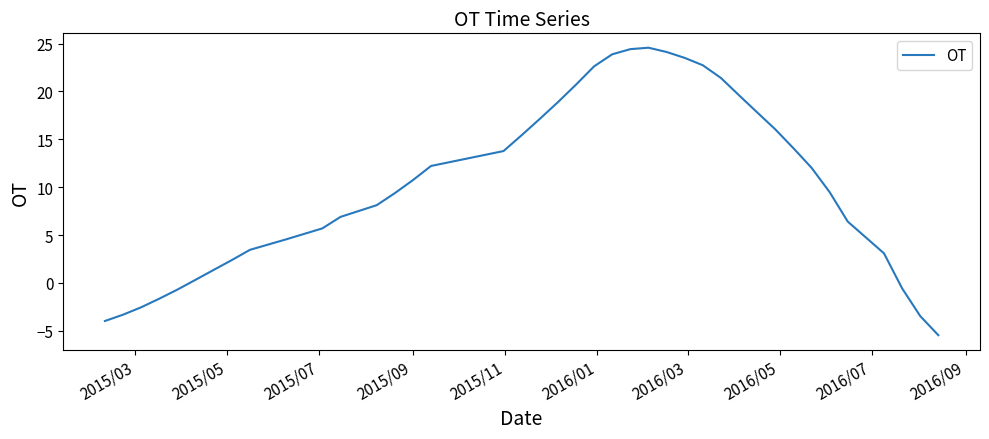

What is the maximum value shown in the chart?

24.6